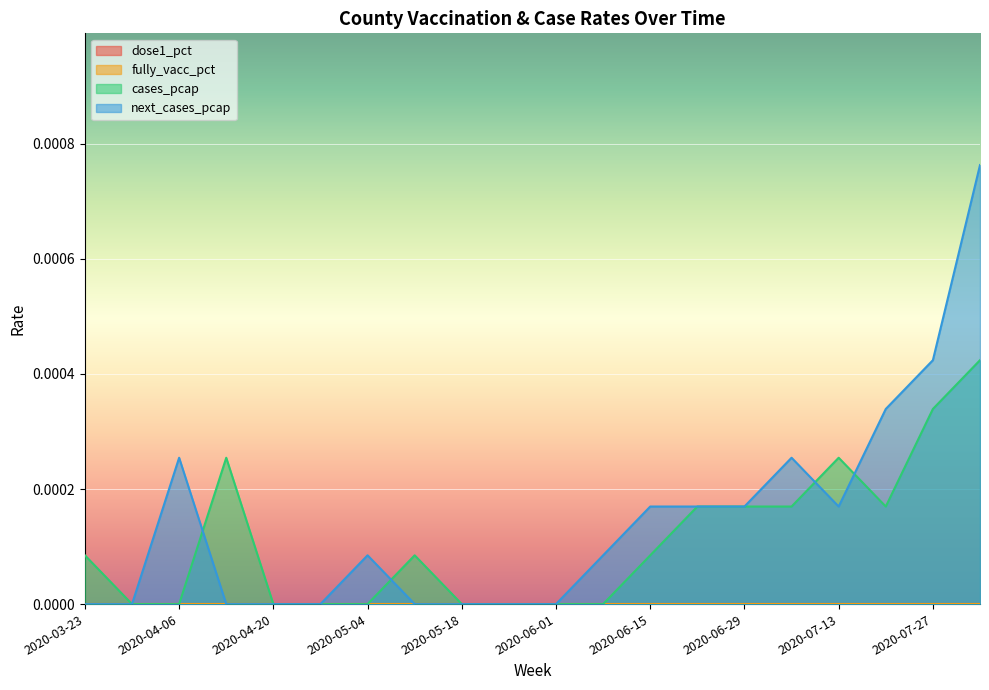

At which label does next_cases_pcap reach its minimum?

2020-03-23